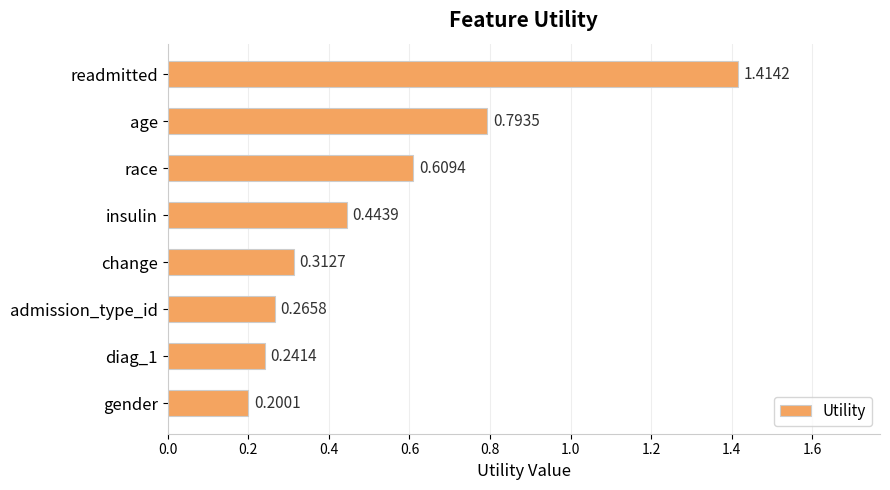

Where is the data nearest to the value 0?

gender